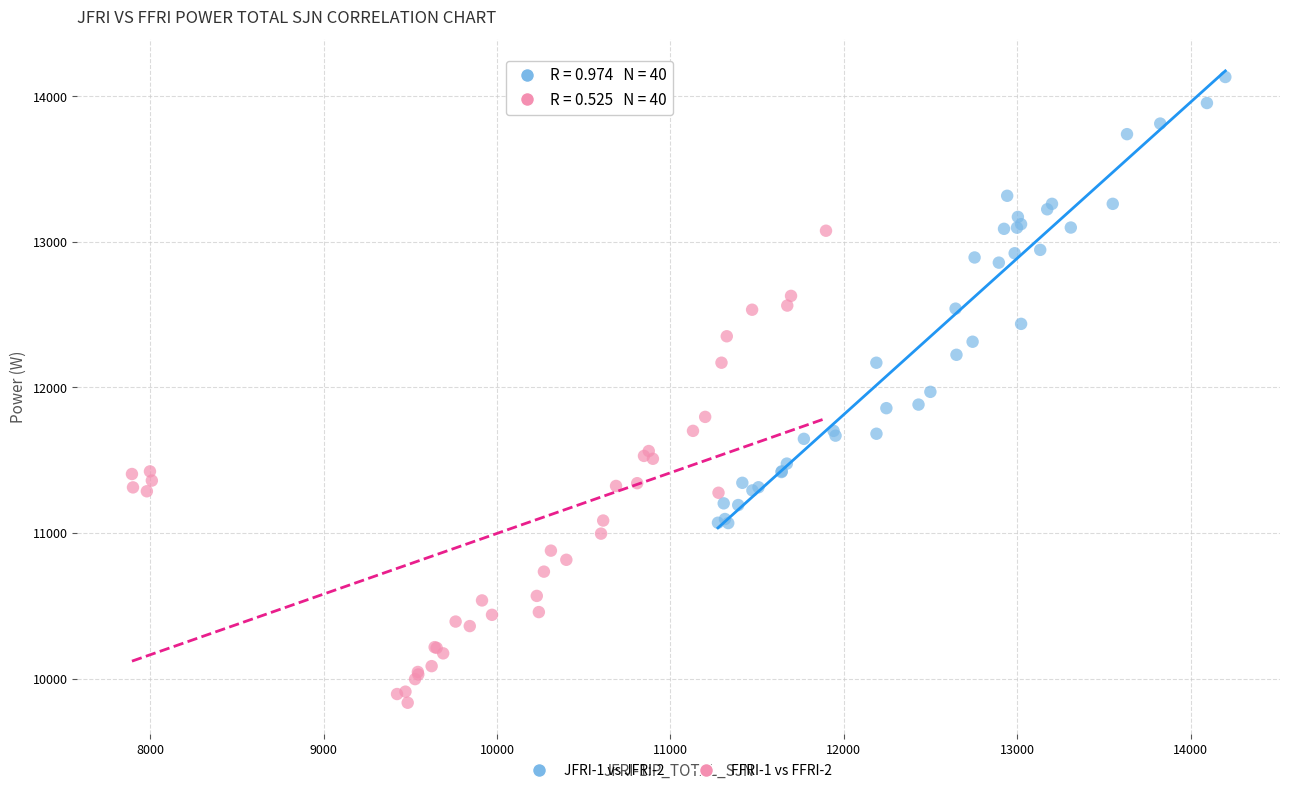

Which series has the widest spread of Y values?

FFRI-1 vs FFRI-2